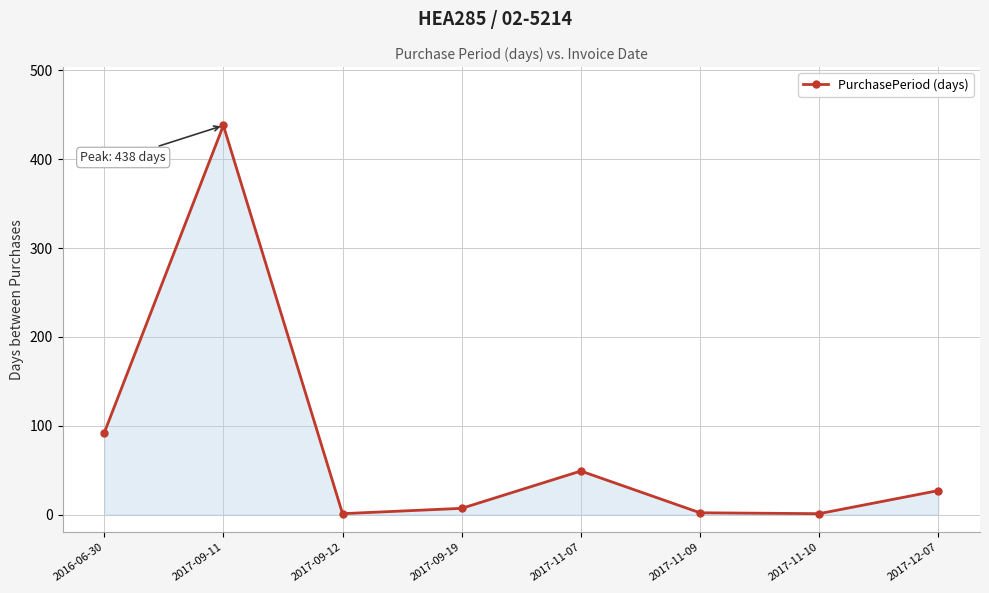

Between 2017-09-12 and 2017-12-07, which is larger?

2017-12-07